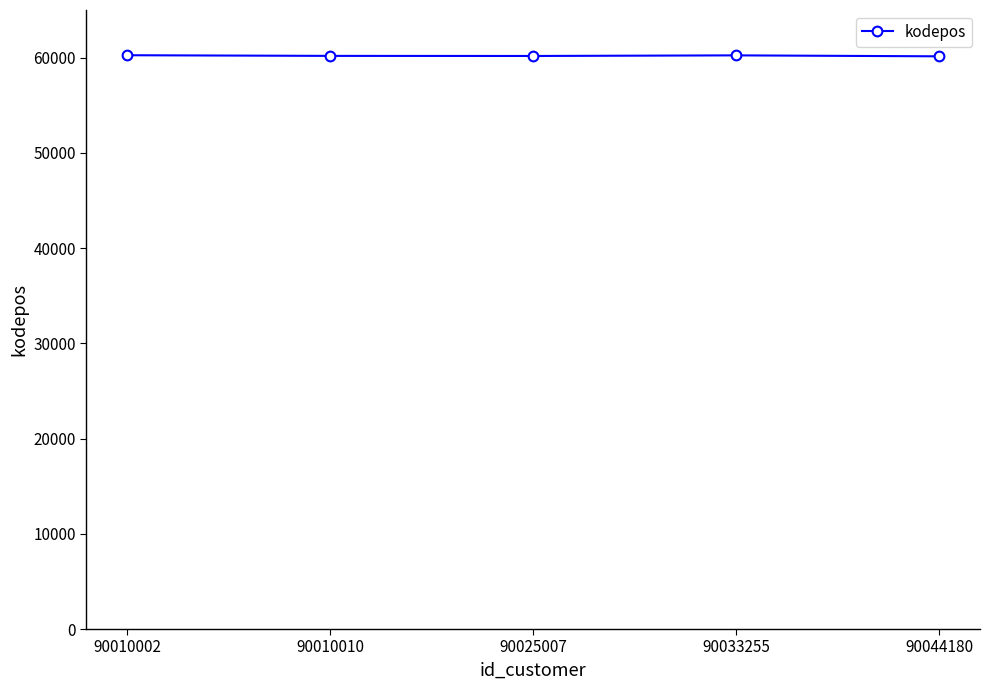

True or false: there are more than 2 points higher than both neighbors.

False